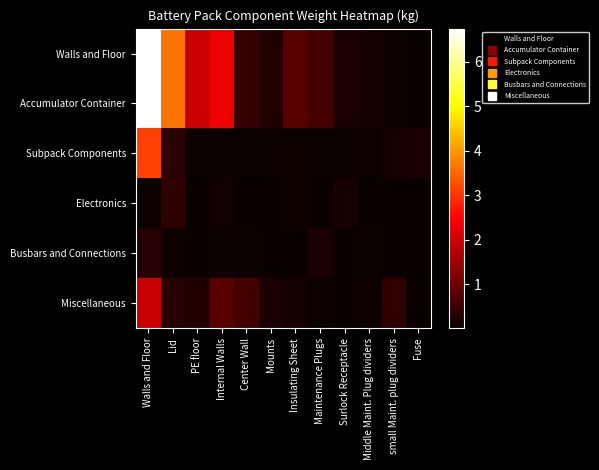

Between Lid and Maintenance Plugs, which series saw the biggest shift?

Walls and Floor